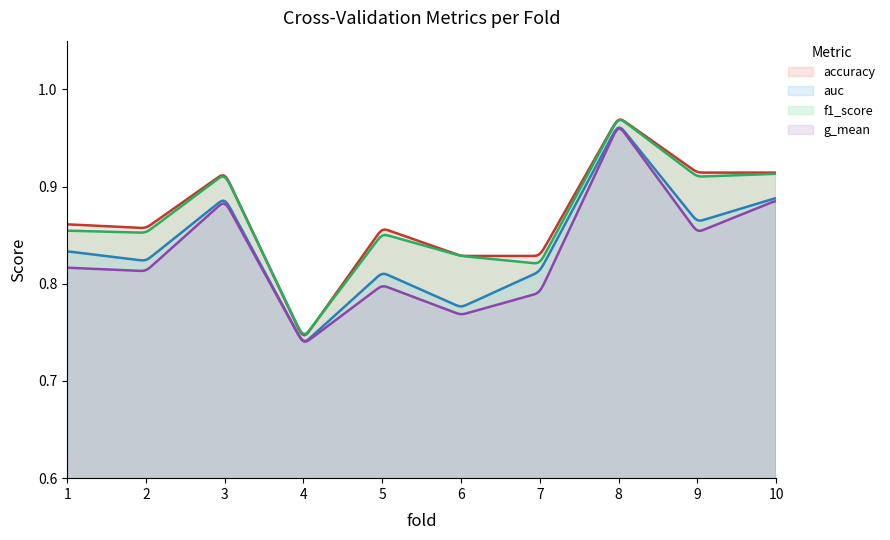

Reading right to left, extract all data points from this chart.

accuracy: 0.9	0.9	1.0	0.8	0.8	0.9	0.7	0.9	0.9	0.9
auc: 0.9	0.9	1.0	0.8	0.8	0.8	0.7	0.9	0.8	0.8
f1_score: 0.9	0.9	1.0	0.8	0.8	0.9	0.7	0.9	0.9	0.9
g_mean: 0.9	0.9	1.0	0.8	0.8	0.8	0.7	0.9	0.8	0.8